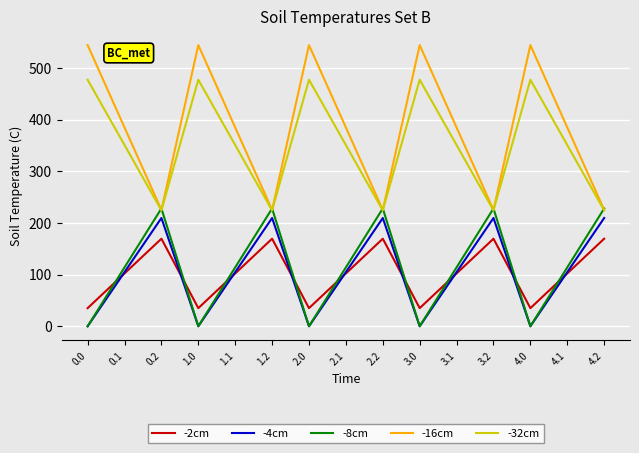

Reading left to right, transcribe all the data shown in this chart.

-2cm: 0.0=35.0	0.1=102.3	0.2=169.5	1.0=35.0	1.1=102.3	1.2=169.5	2.0=35.0	2.1=102.3	2.2=169.5	3.0=35.0	3.1=102.3	3.2=169.5	4.0=35.0	4.1=102.3	4.2=169.5
-4cm: 0.0=0.0	0.1=104.8	0.2=209.6	1.0=0.0	1.1=104.8	1.2=209.6	2.0=0.0	2.1=104.8	2.2=209.6	3.0=0.0	3.1=104.8	3.2=209.6	4.0=0.0	4.1=104.8	4.2=209.6
-8cm: 0.0=0.0	0.1=114.0	0.2=228.0	1.0=0.0	1.1=114.0	1.2=228.0	2.0=0.0	2.1=114.0	2.2=228.0	3.0=0.0	3.1=114.0	3.2=228.0	4.0=0.0	4.1=114.0	4.2=228.0
-16cm: 0.0=544.3	0.1=384.7	0.2=225.2	1.0=544.3	1.1=384.7	1.2=225.2	2.0=544.3	2.1=384.7	2.2=225.2	3.0=544.3	3.1=384.7	3.2=225.2	4.0=544.3	4.1=384.7	4.2=225.2
-32cm: 0.0=477.2	0.1=350.8	0.2=224.3	1.0=477.2	1.1=350.8	1.2=224.3	2.0=477.2	2.1=350.8	2.2=224.3	3.0=477.2	3.1=350.8	3.2=224.3	4.0=477.2	4.1=350.8	4.2=224.3